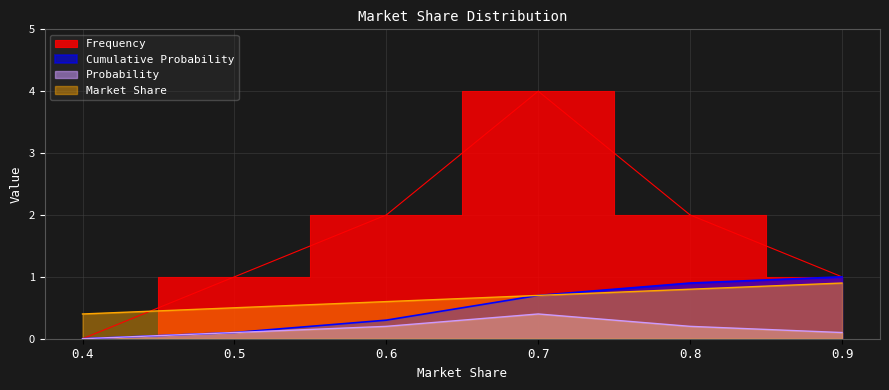

How many lines are shown in the chart?

4